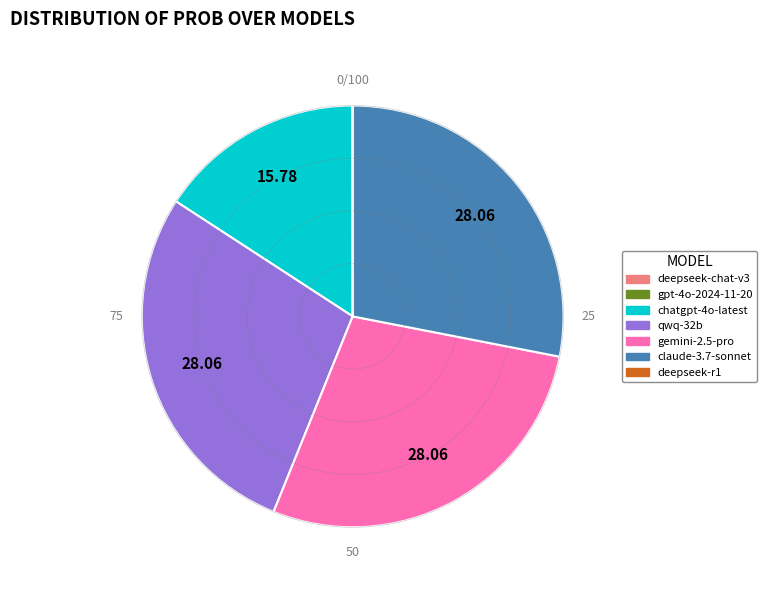

Does any single category account for the majority?

No